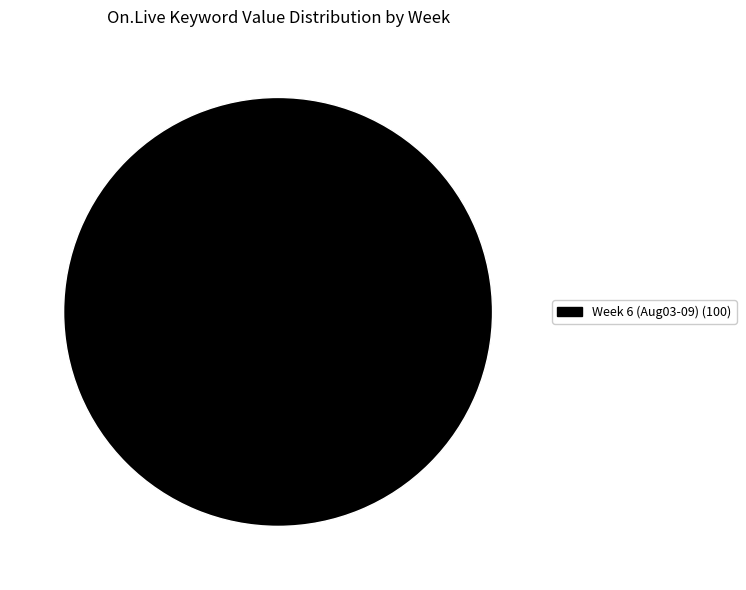

Count the number of slices in the pie.

1